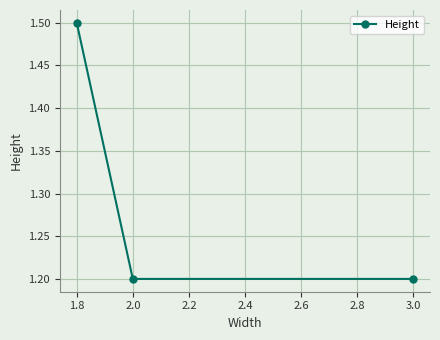

Count the values in the range 1 to 2.

3